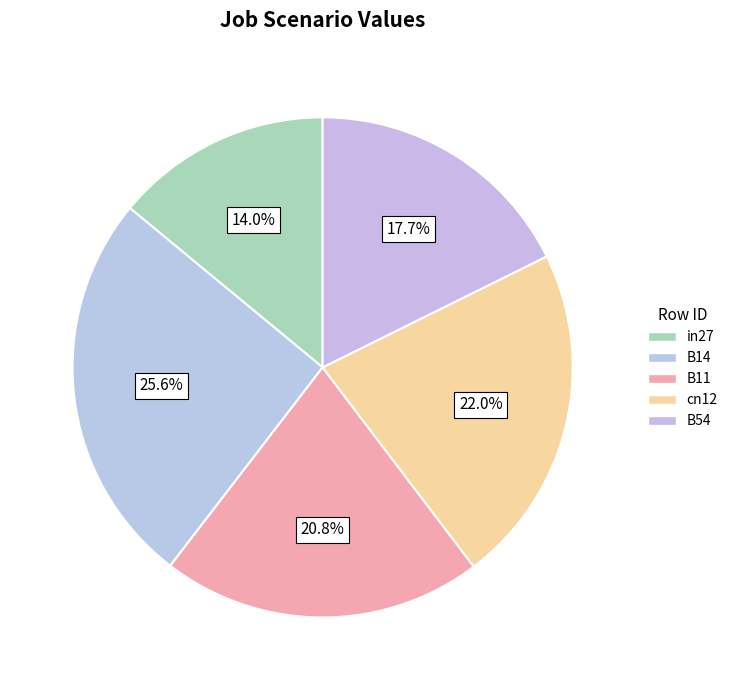

What is the smallest slice in the pie chart?

in27